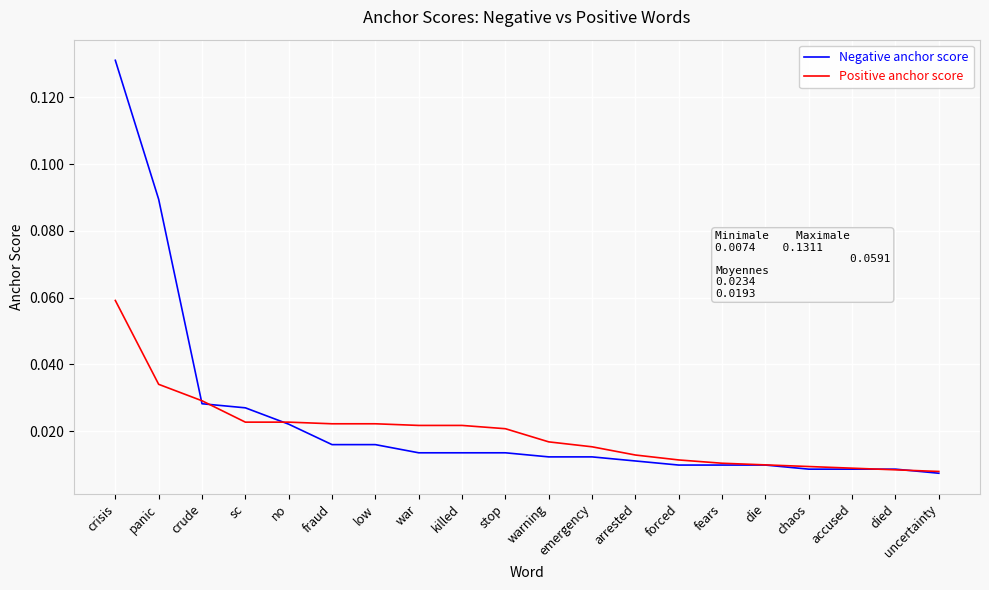

Rank the series at war from highest to lowest value.

Positive anchor score, Negative anchor score